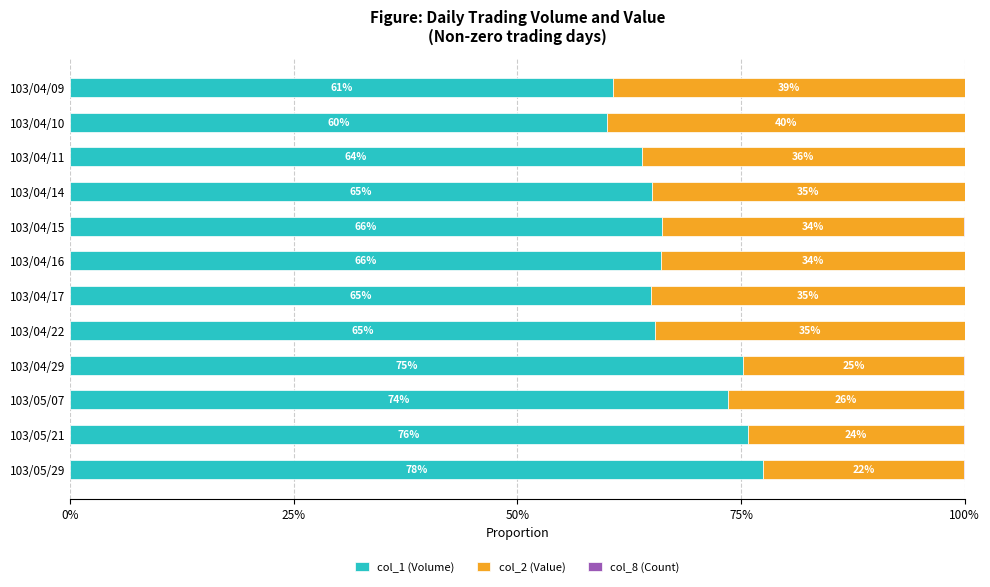

True or false: col_1 (Volume) has a value of 40.3 at 103/04/15.

False